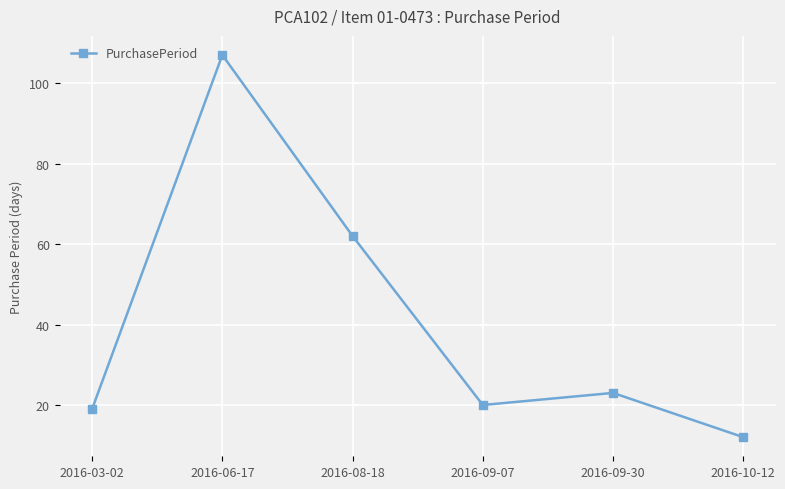

How many distinct data groups are displayed?

1